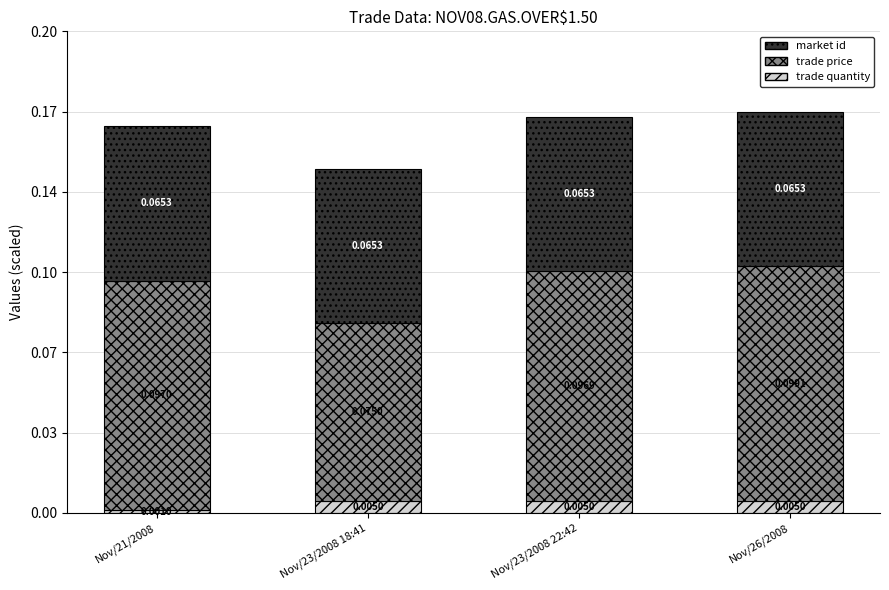

The trade quantity series shows 0.0 at Nov/23/2008 22:42. True or false?

True